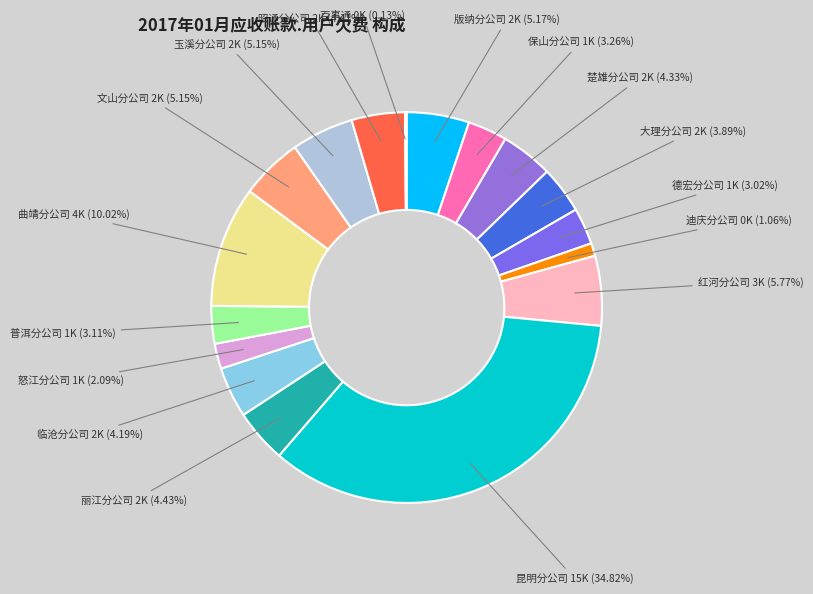

Rank the categories by value from lowest to highest.

百事通, 迪庆分公司, 怒江分公司, 德宏分公司, 普洱分公司, 保山分公司, 大理分公司, 临沧分公司, 楚雄分公司, 昭通分公司, 丽江分公司, 玉溪分公司, 文山分公司, 版纳分公司, 红河分公司, 曲靖分公司, 昆明分公司